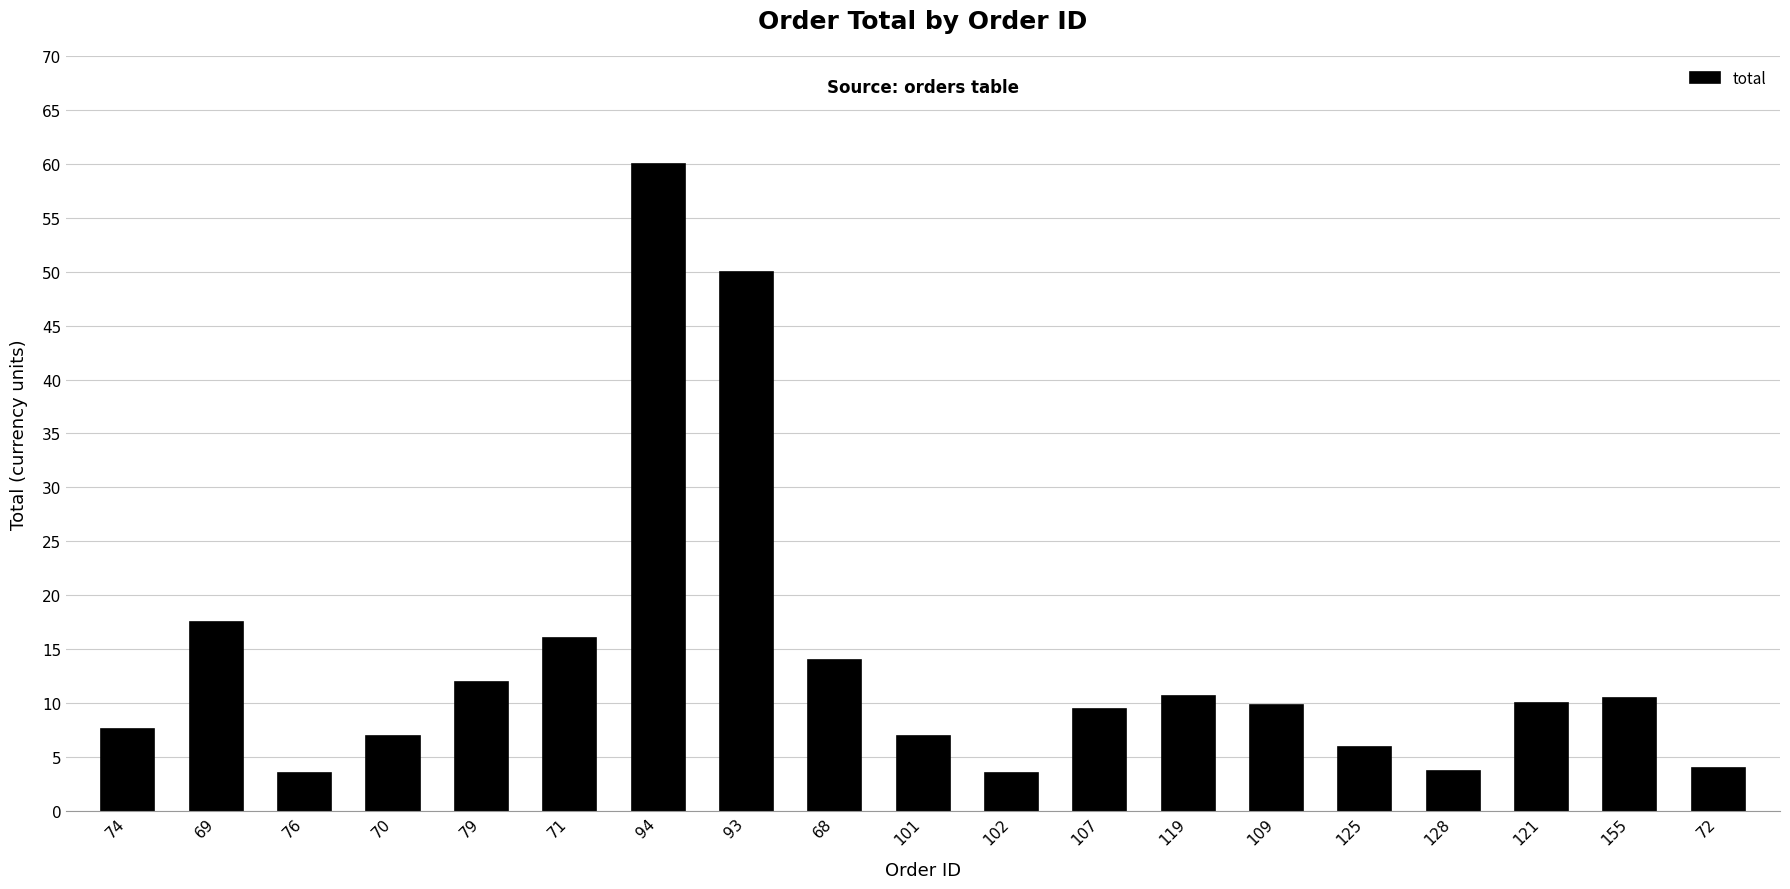

Between 74 and 68, which is larger?

68